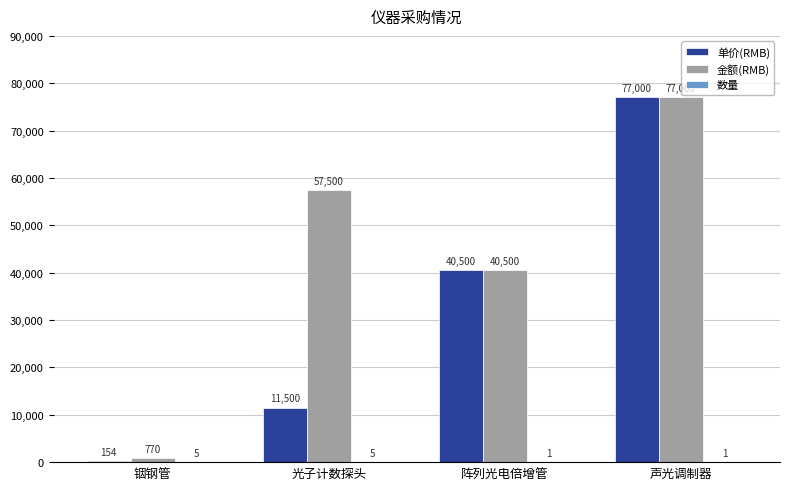

Which series has the largest total across all categories?

金额(RMB)